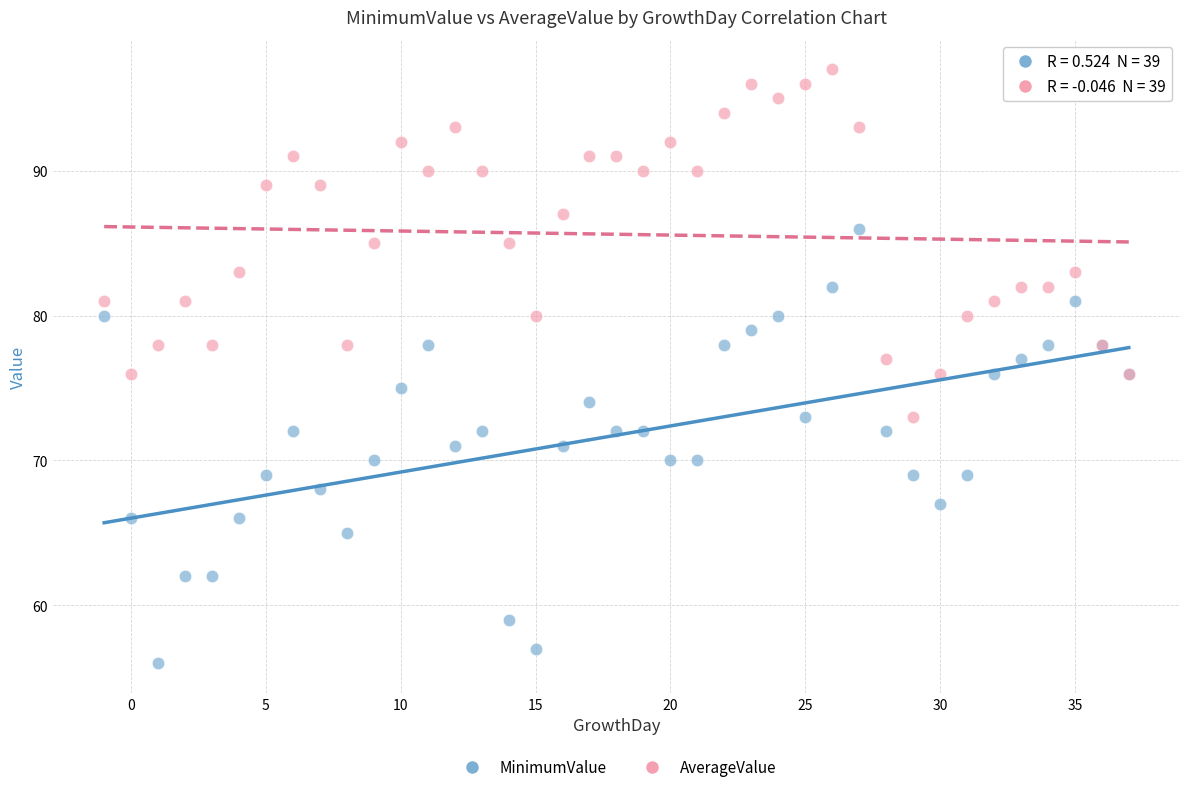

Which series reaches the maximum Y coordinate?

AverageValue